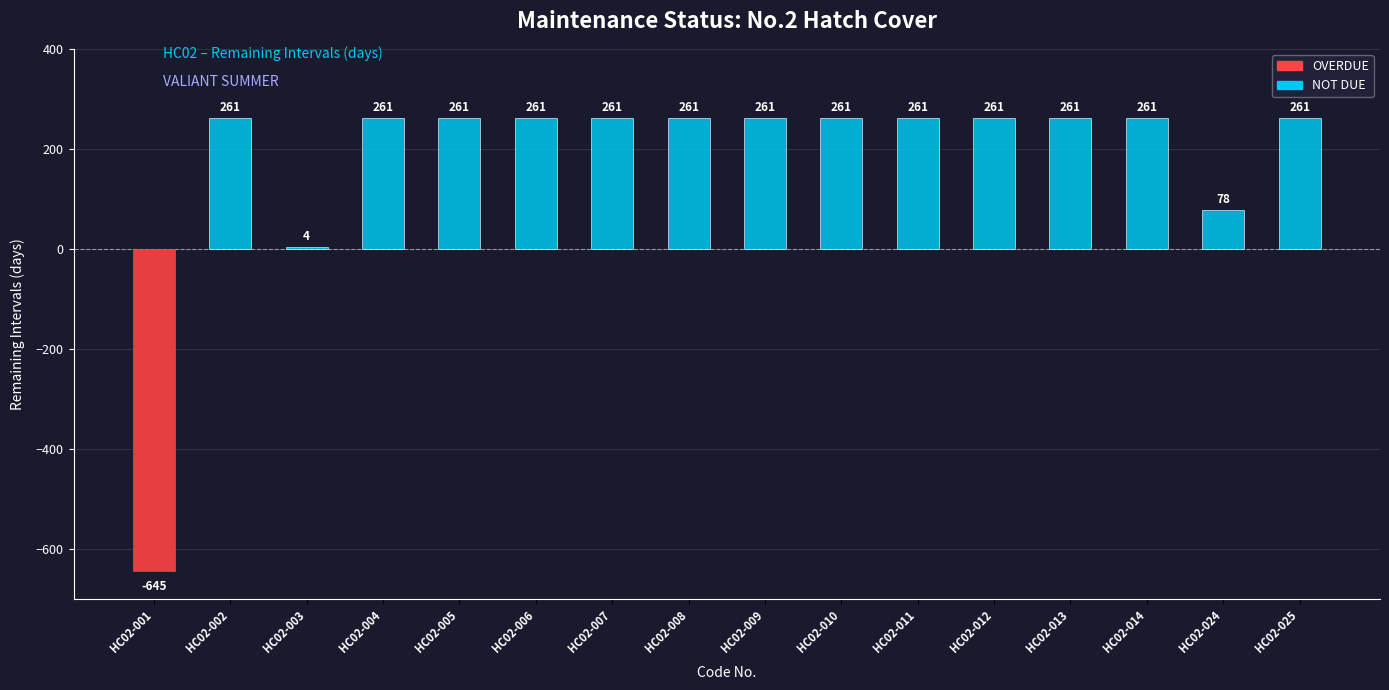

How many bars are there in total?

16